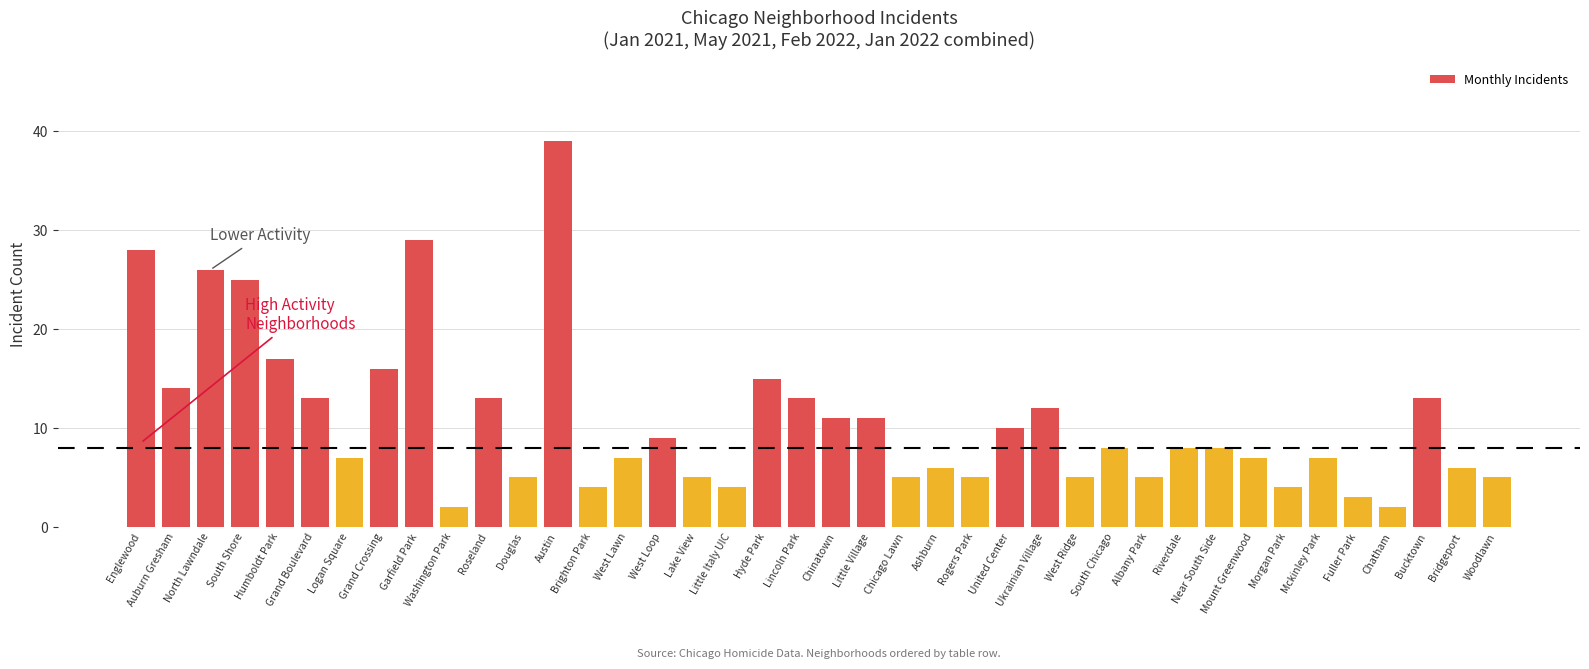

Does the chart contain stacked bars?

No